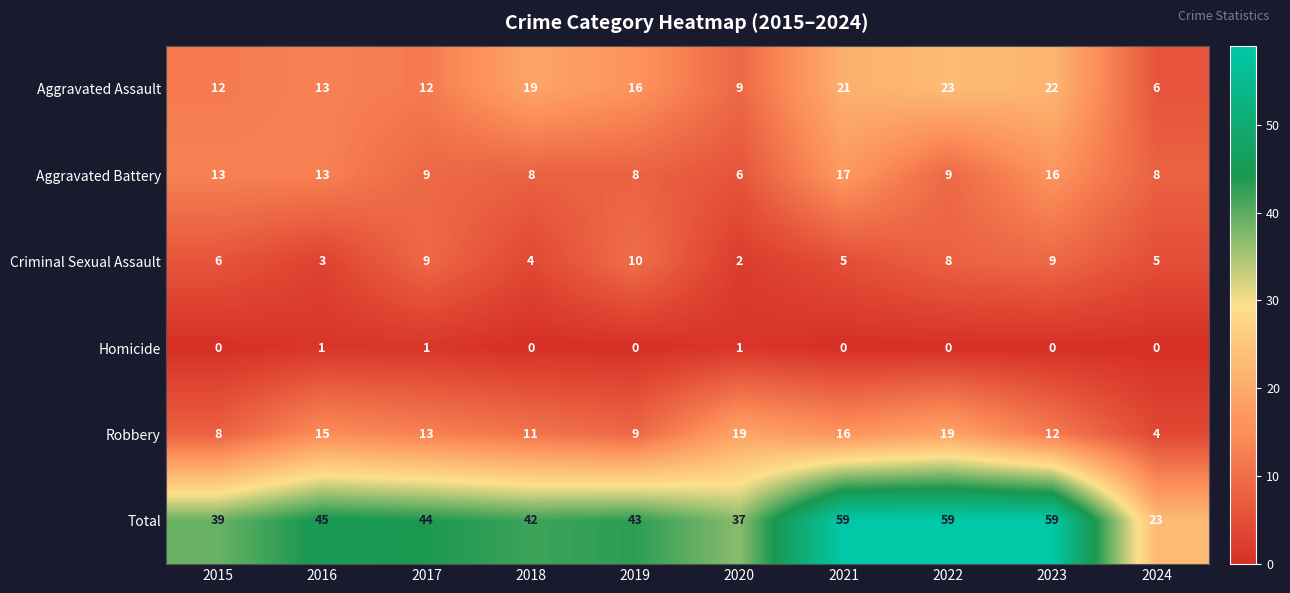

What is the difference between the maximum and minimum values in the Total series?

36